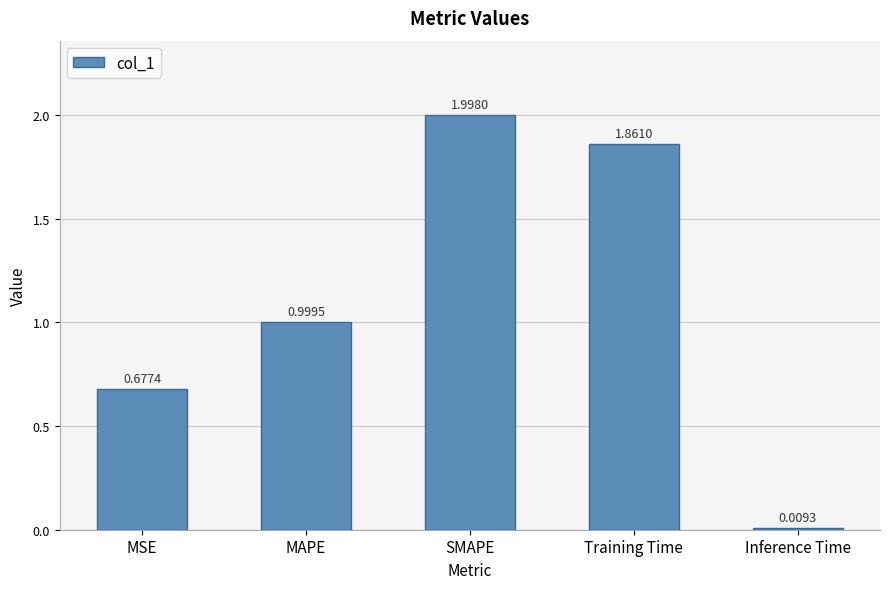

What position from the right is MAPE?

4